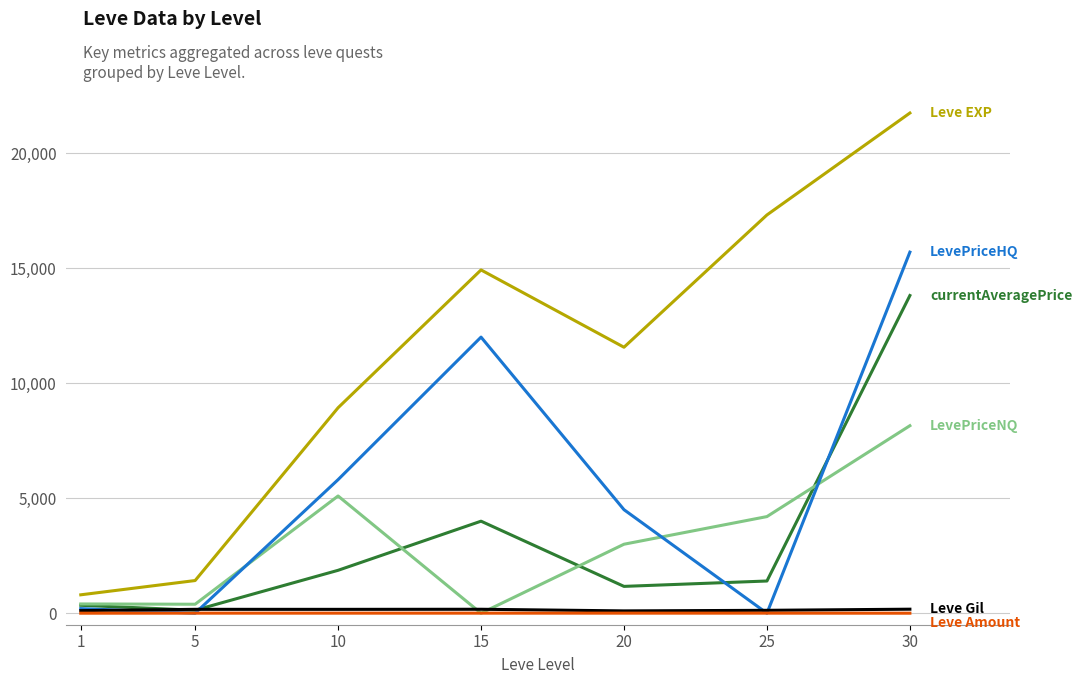

At which category is the sum across all series the highest?

30